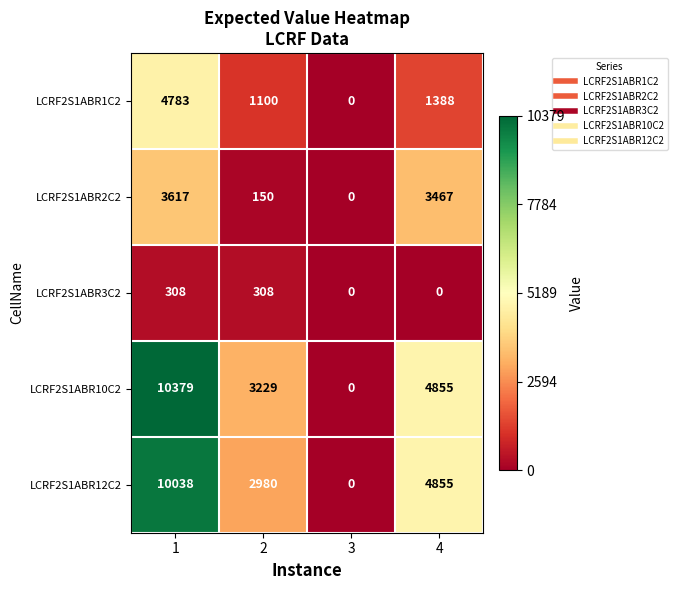

What is the sum of all LCRF2S1ABR12C2 values?

17873